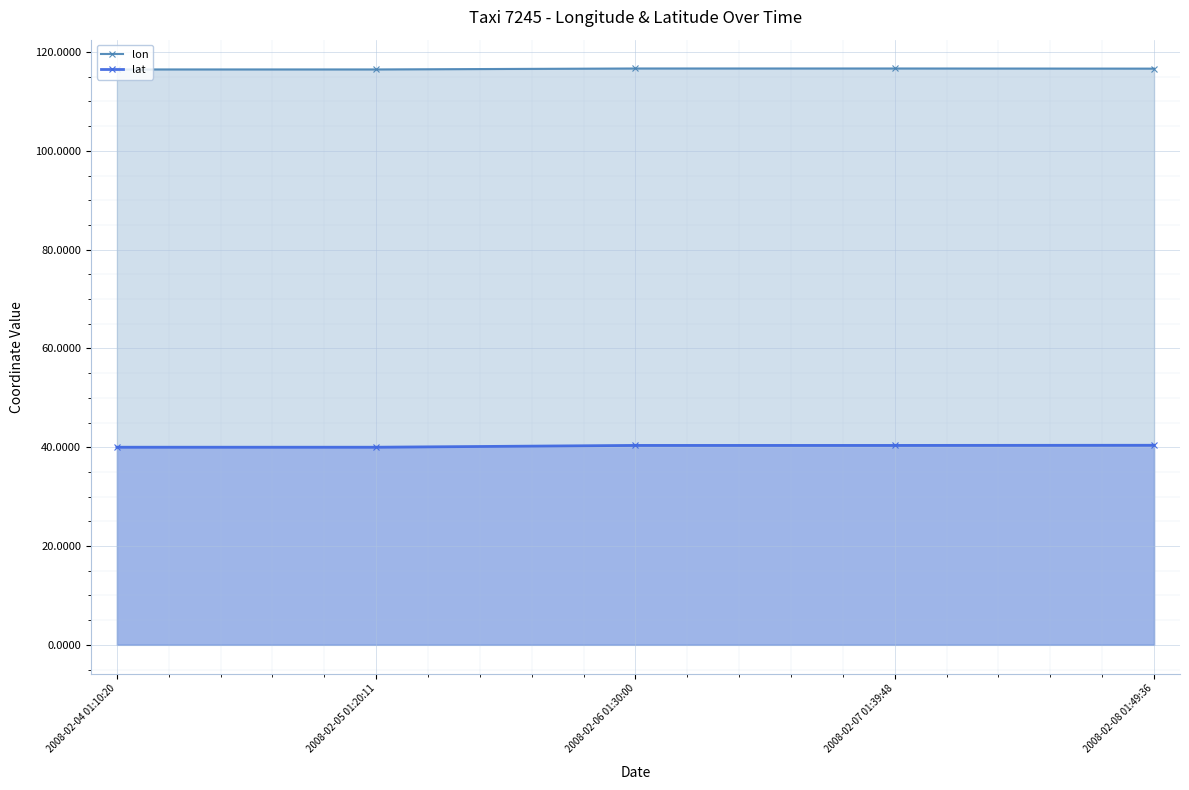

What is the spread (max minus min) of values at 2008-02-05 01:20:11?

76.5